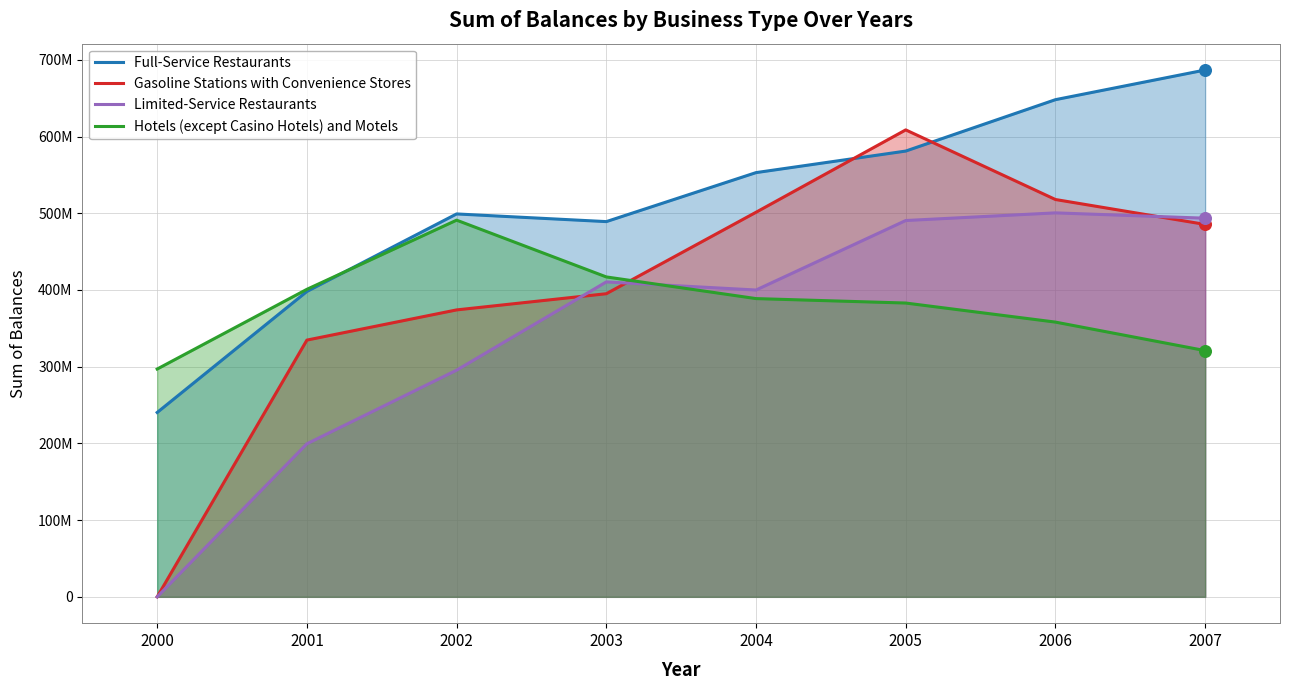

Which series reaches the minimum Y coordinate?

Gasoline Stations with Convenience Stores